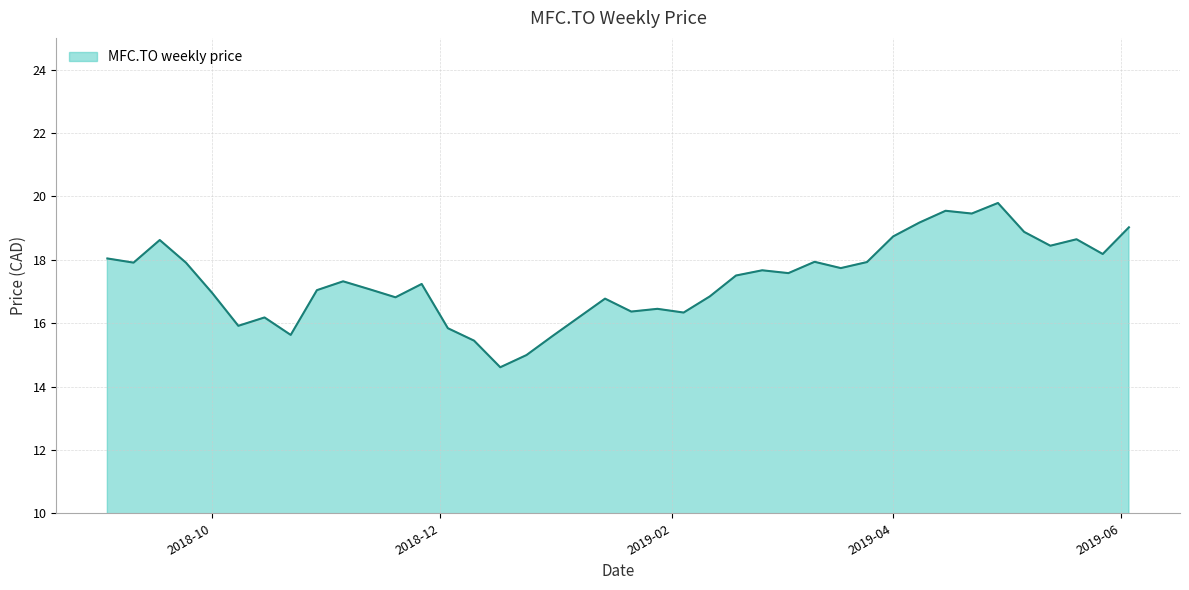

What is the greatest value displayed?

19.8